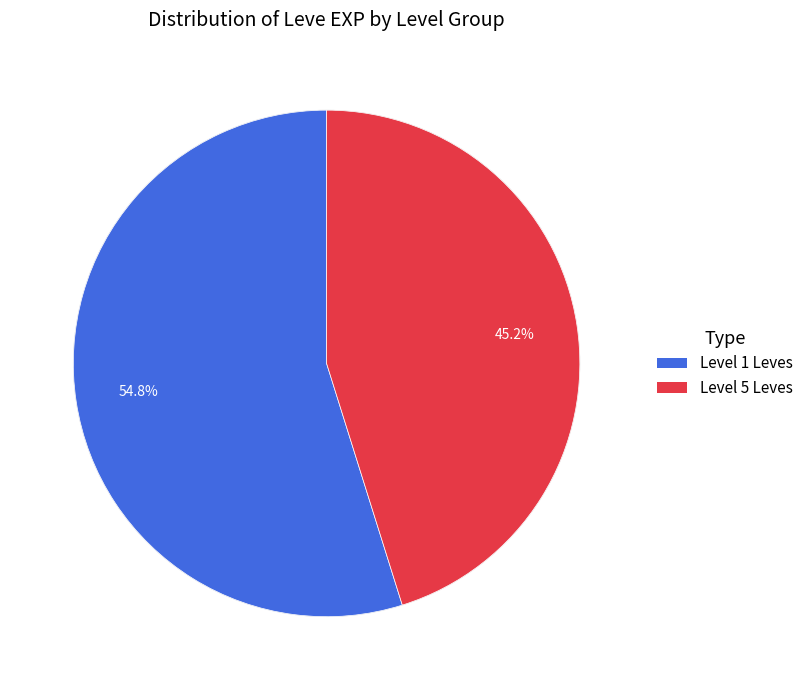

Does any single category account for the majority?

Yes